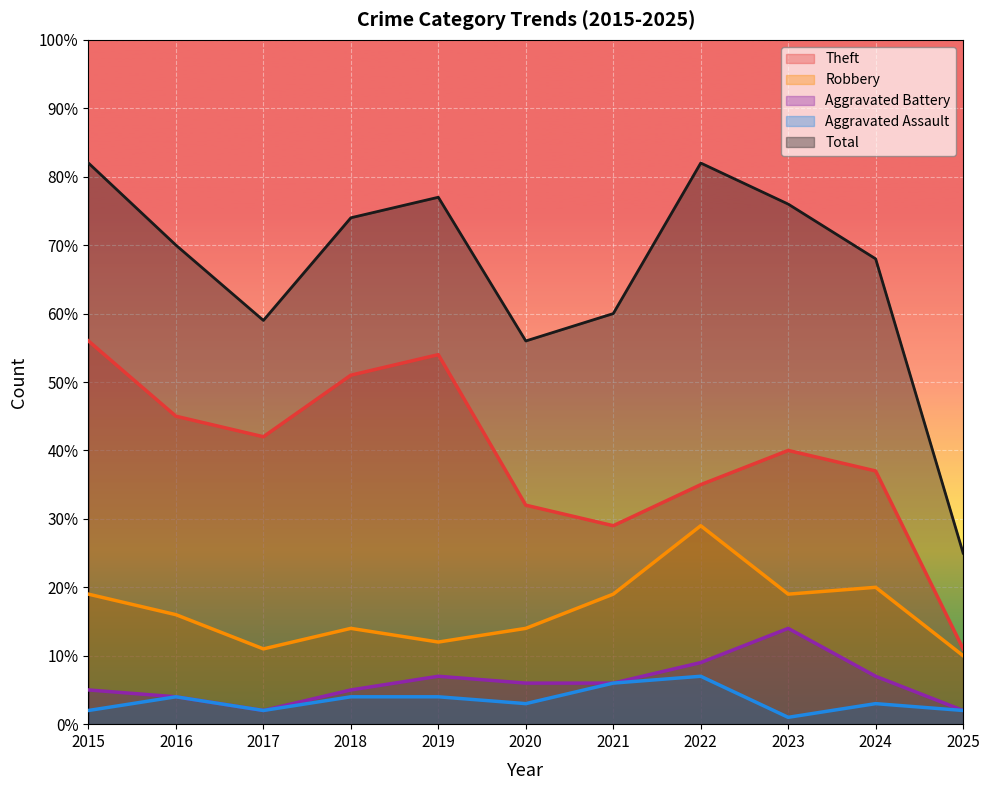

What is the spread (max minus min) of values at 2015?

80